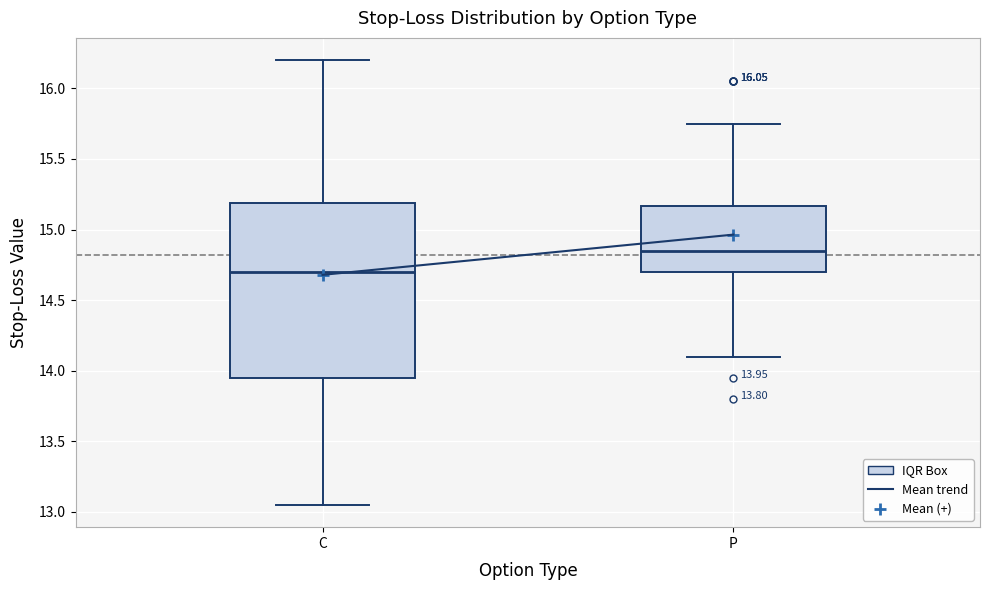

Which box's median line is the highest?

P